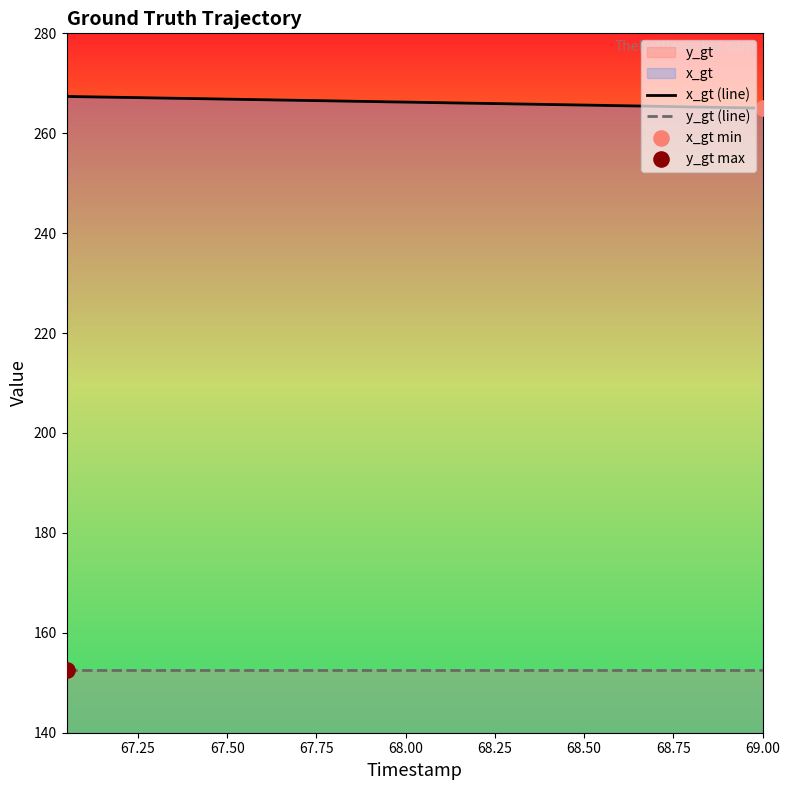

Which series has the largest total across all categories?

x_gt (line)